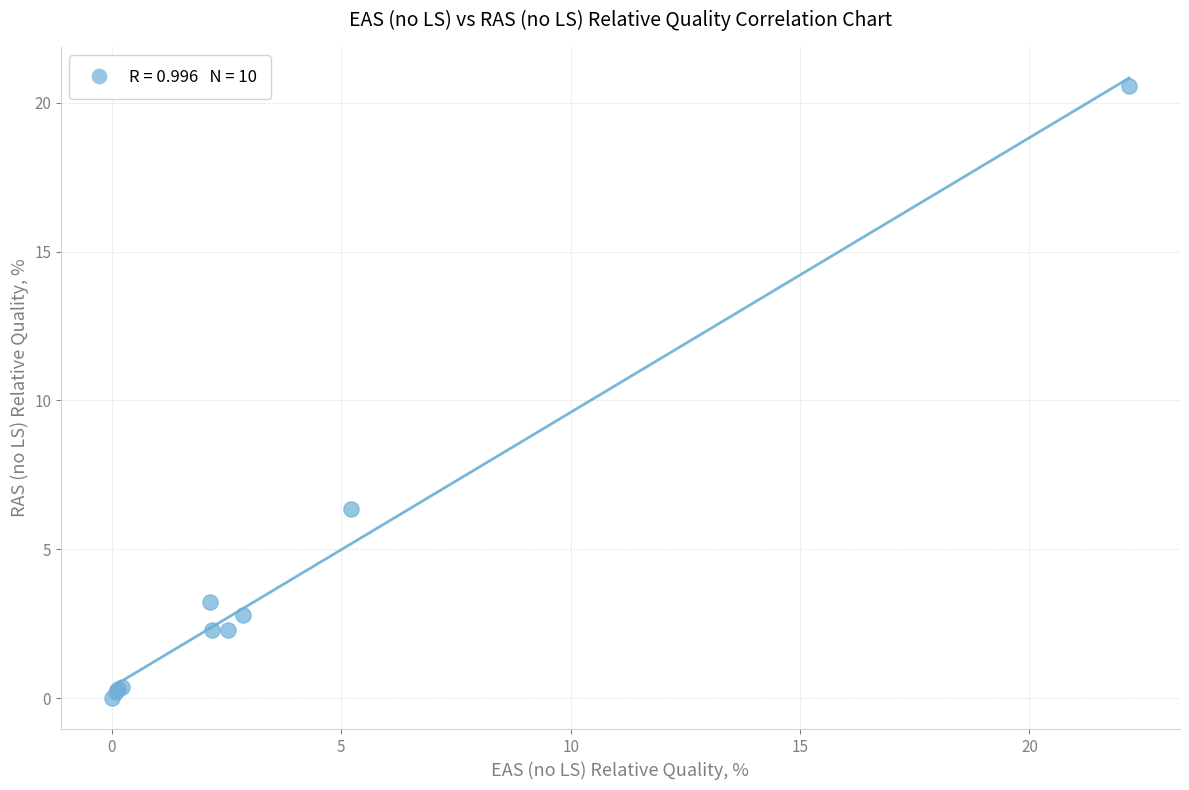

What Y value in the scatter plot is closest to 10?

6.3